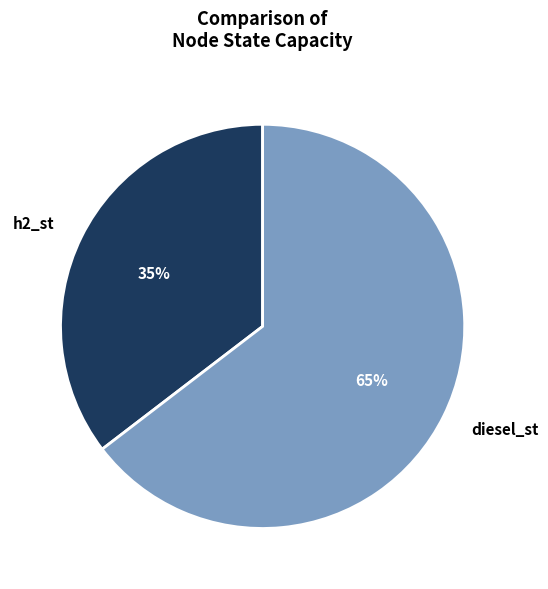

What is the smallest slice in the pie chart?

h2_st